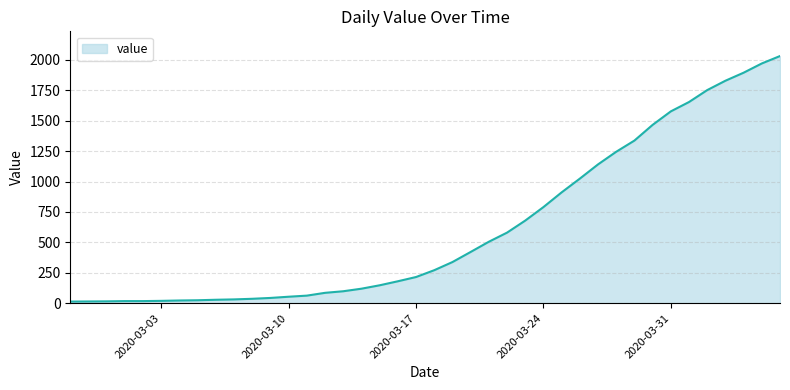

What is the greatest value displayed?

2032